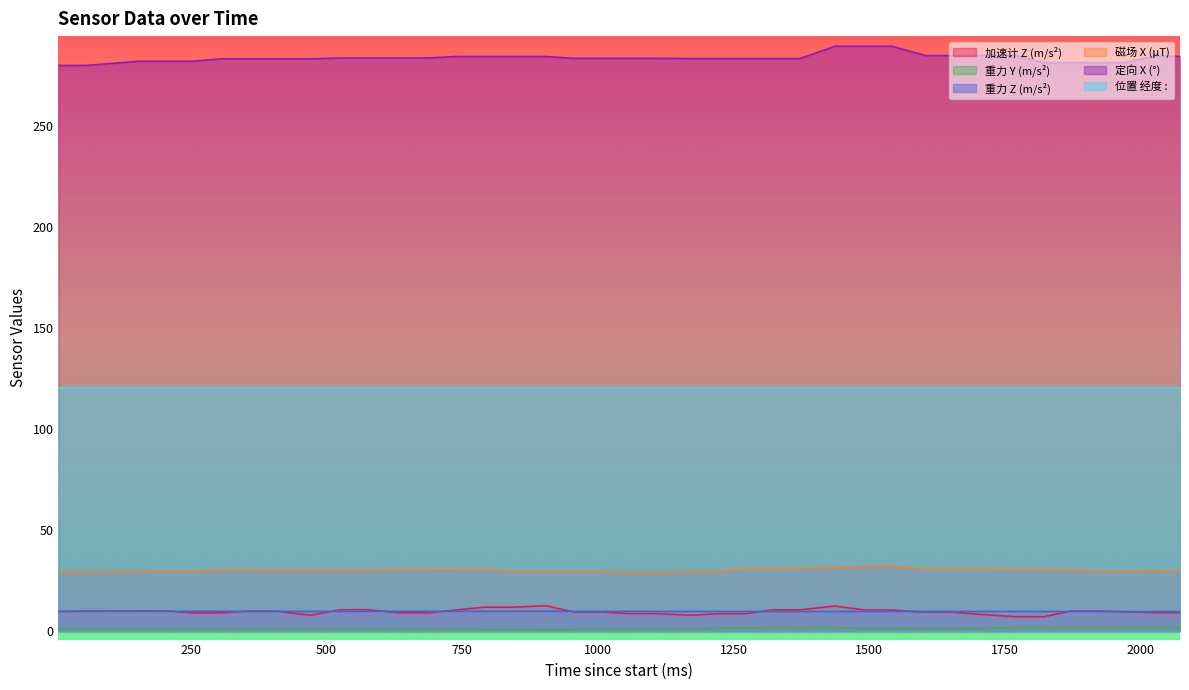

What is the maximum value shown in the chart?

289.4